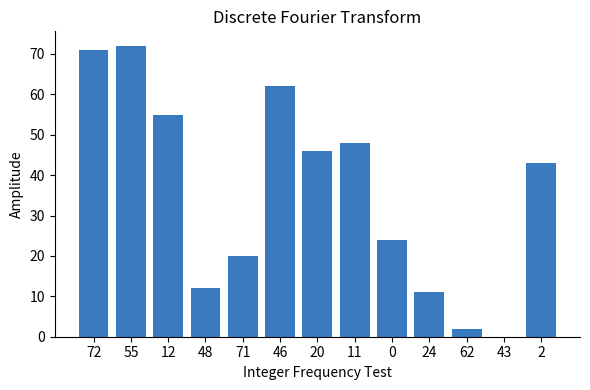

What is the sum of all values?

466